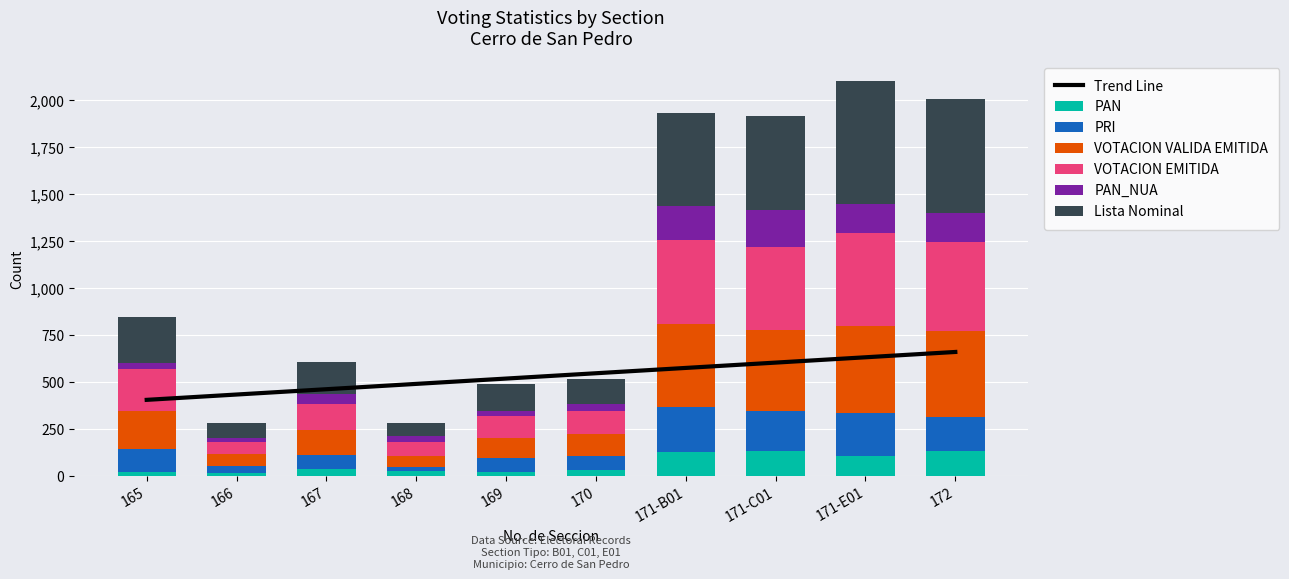

Count the number of categories in the chart.

10